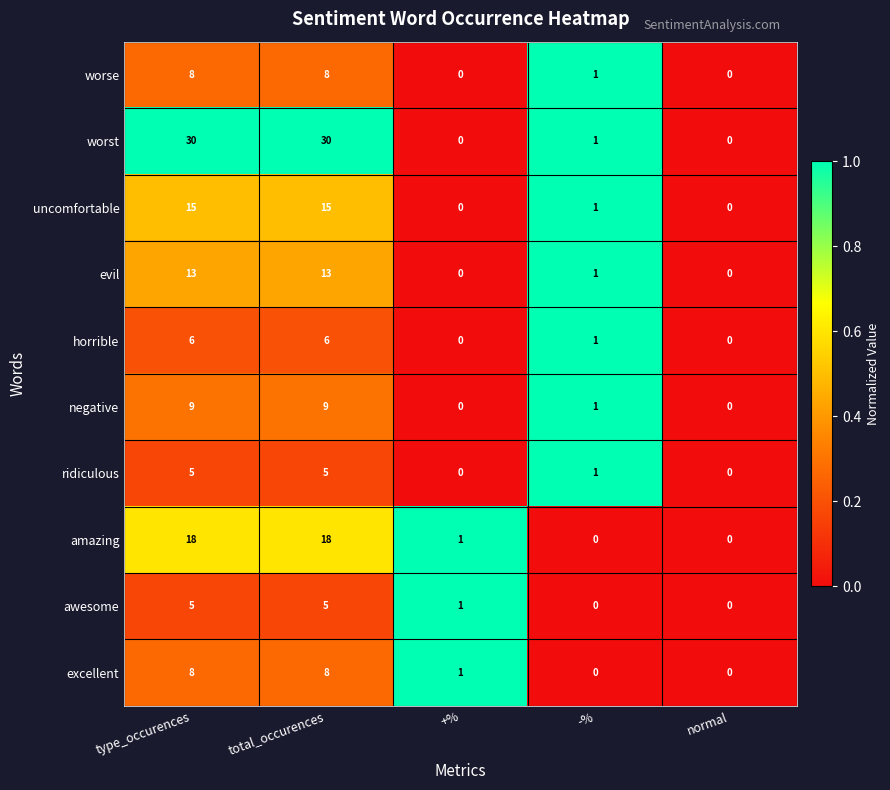

What is the average value of the worse series?

3